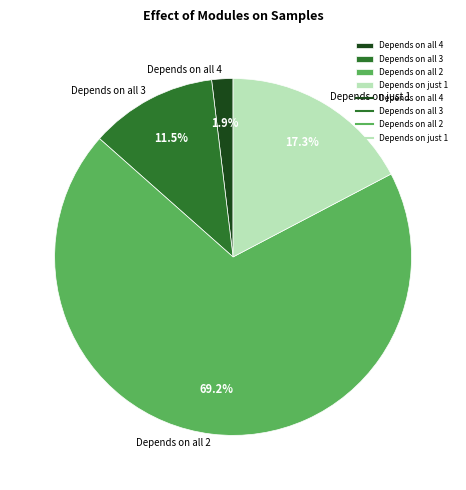

Which category has the smallest portion of the pie?

Depends on all 4